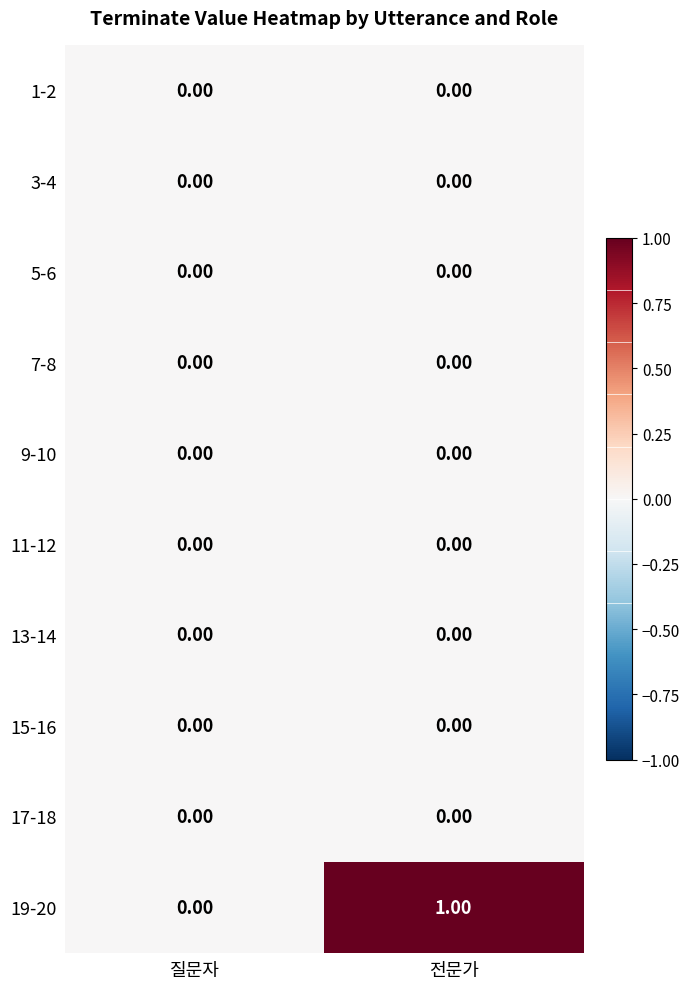

Which label corresponds to the largest value in the chart?

전문가